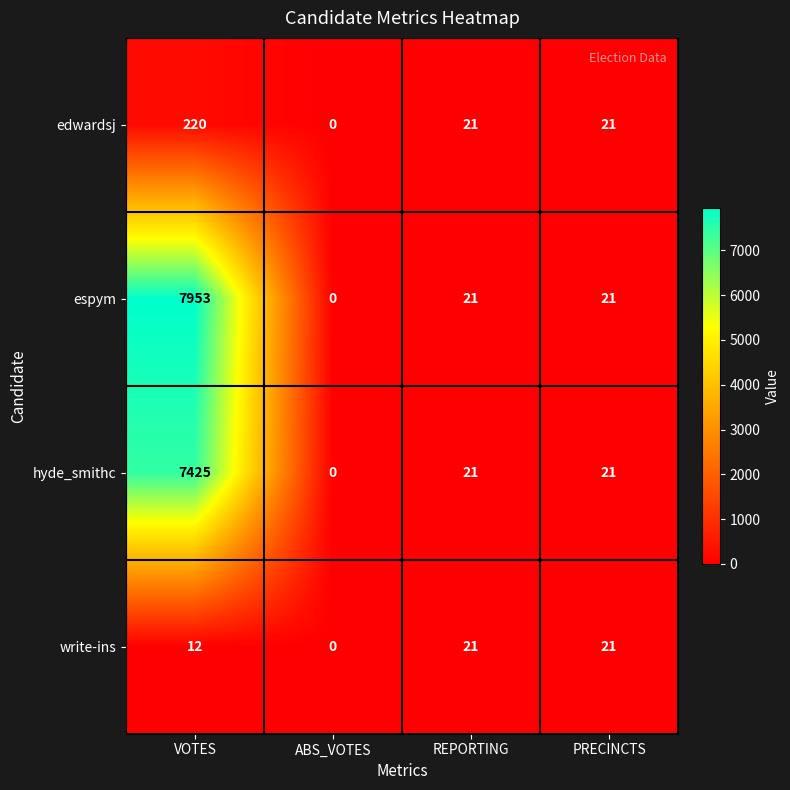

What is the total value across all series at REPORTING?

84